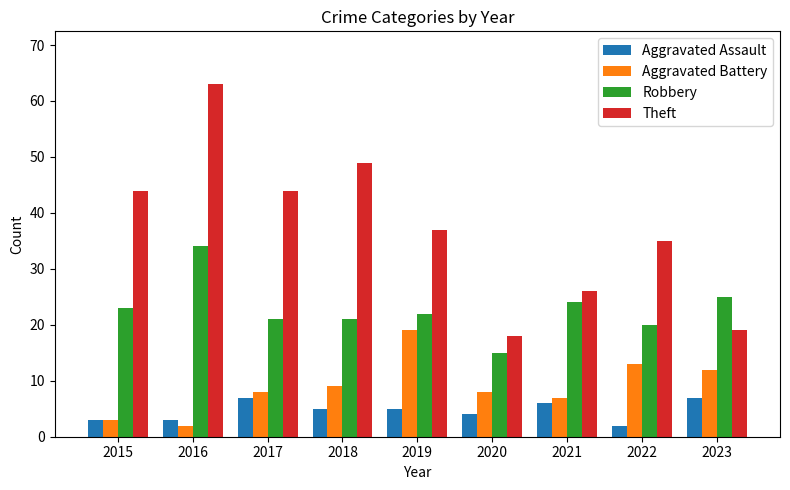

Which category has the lowest value in the Theft series?

2020